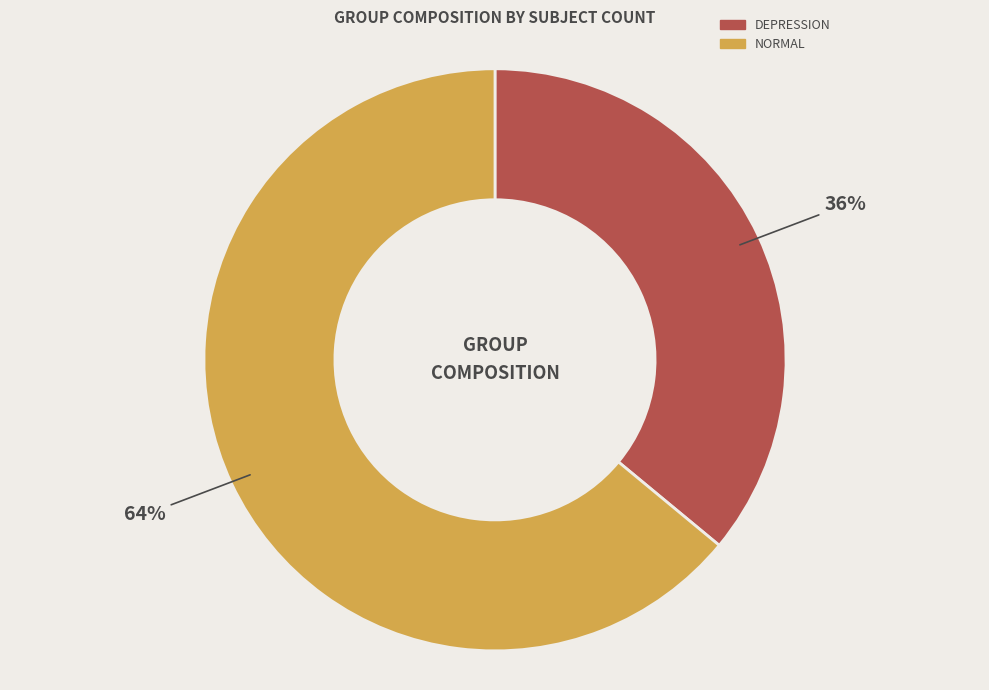

To the nearest percent, what is the difference between the largest and smallest slice percentages?

28%